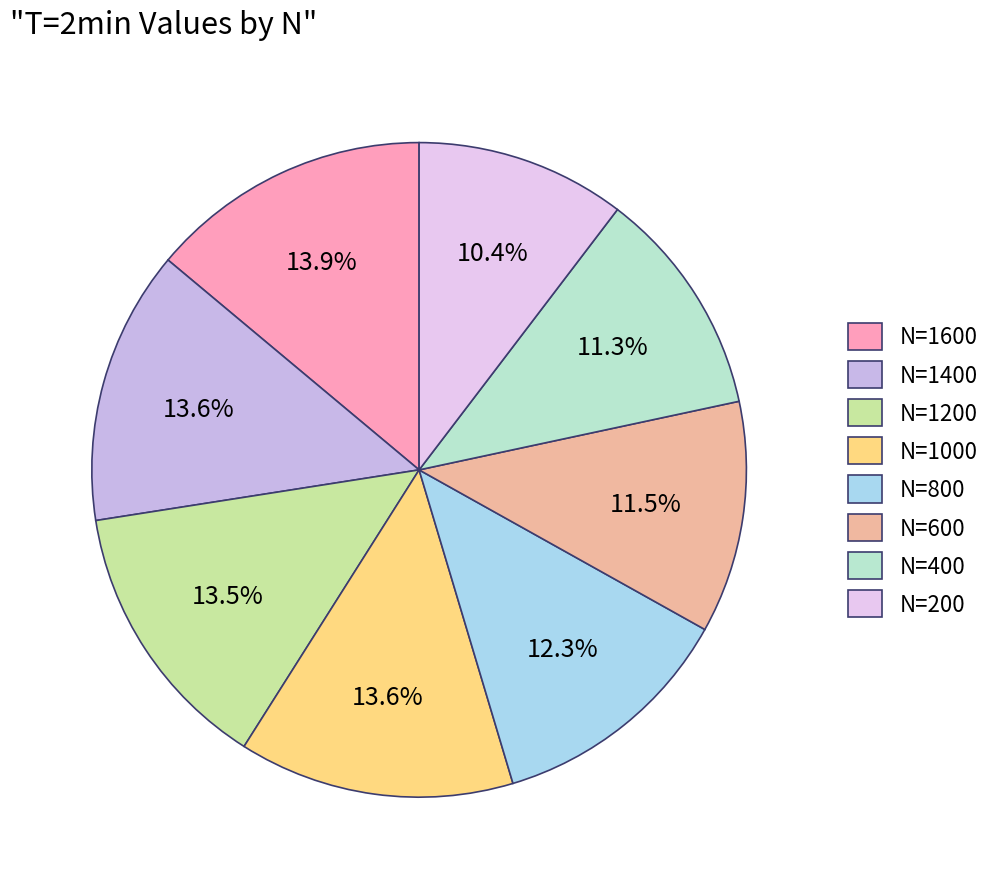

Combined, what portion of the pie is N=1600 and N=800?

26.2%